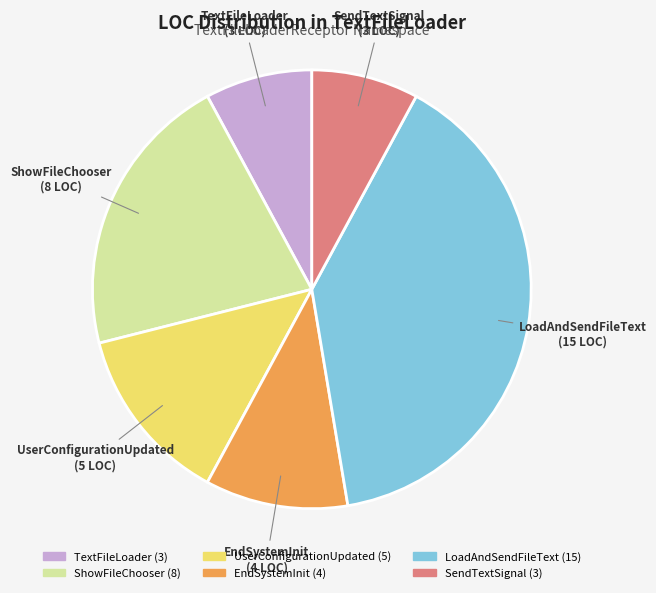

Which has a higher value, EndSystemInit or ShowFileChooser?

ShowFileChooser